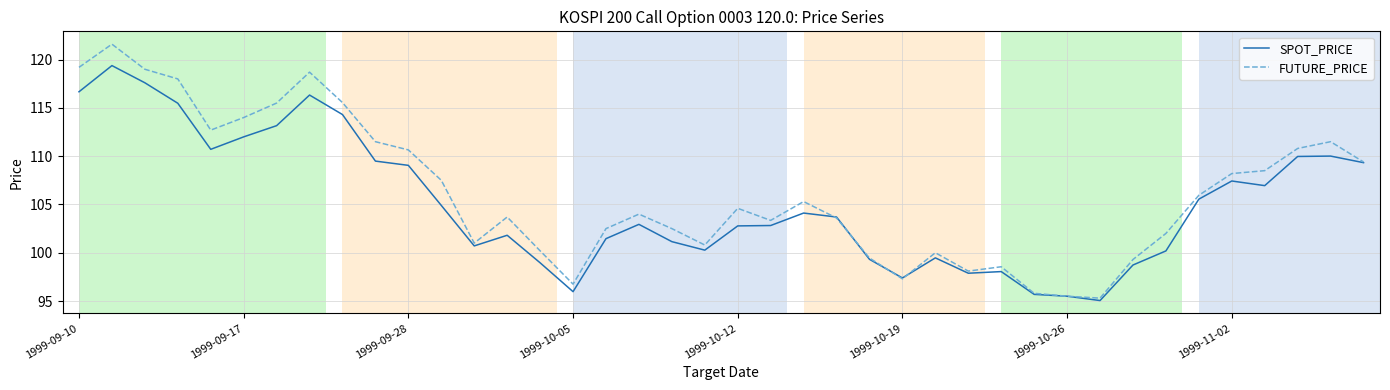

Which series has the largest range (max minus min)?

FUTURE_PRICE